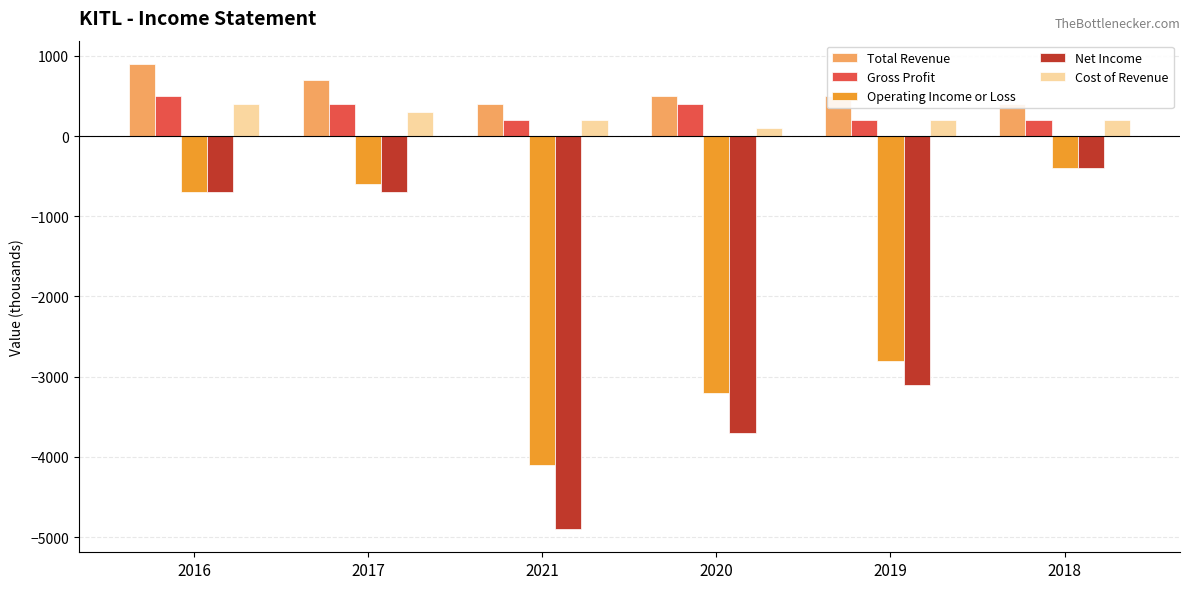

Which category has the highest value in the Operating Income or Loss series?

2018